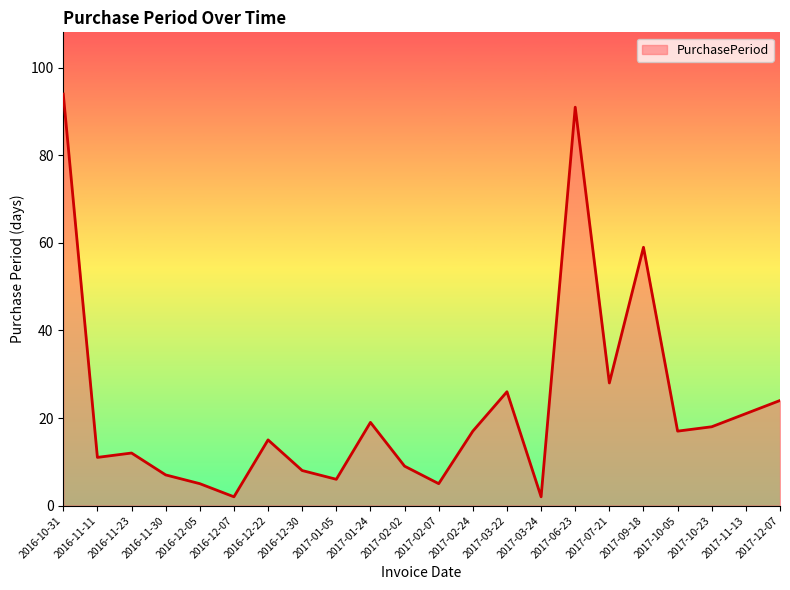

How many interior local valleys (lower than both neighbors) does the data have?

7